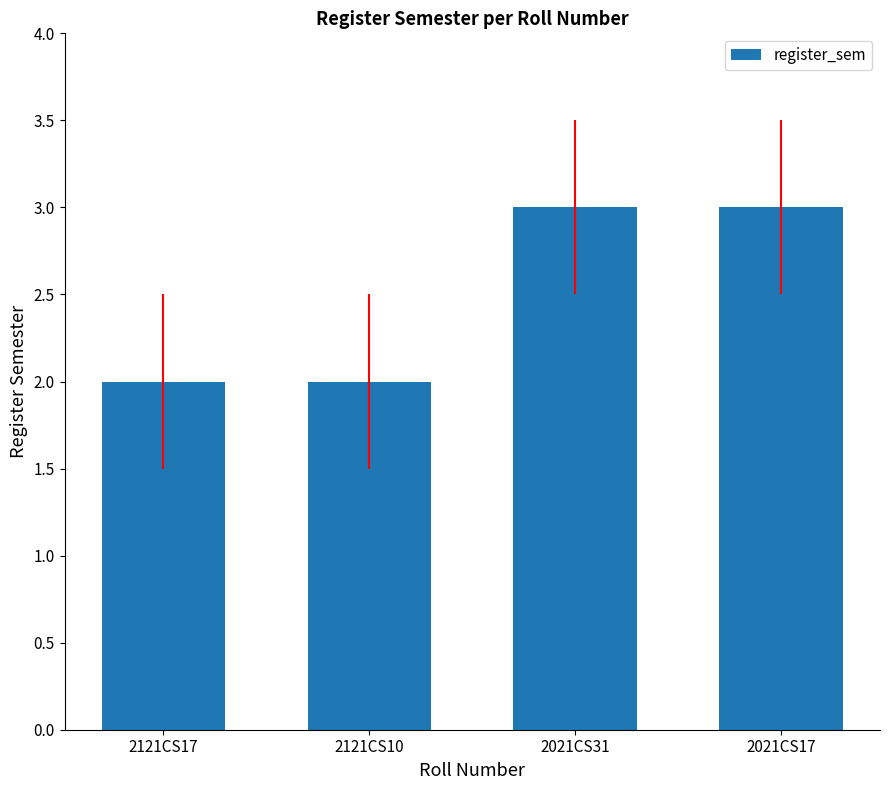

What position from the right is 2021CS17?

1